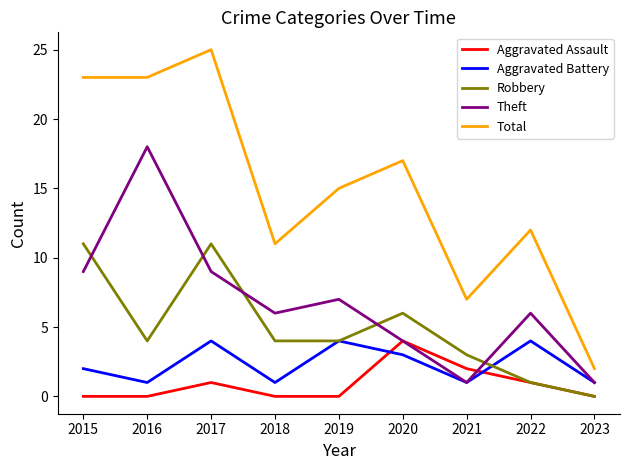

What is the sum of all Aggravated Assault values?

8